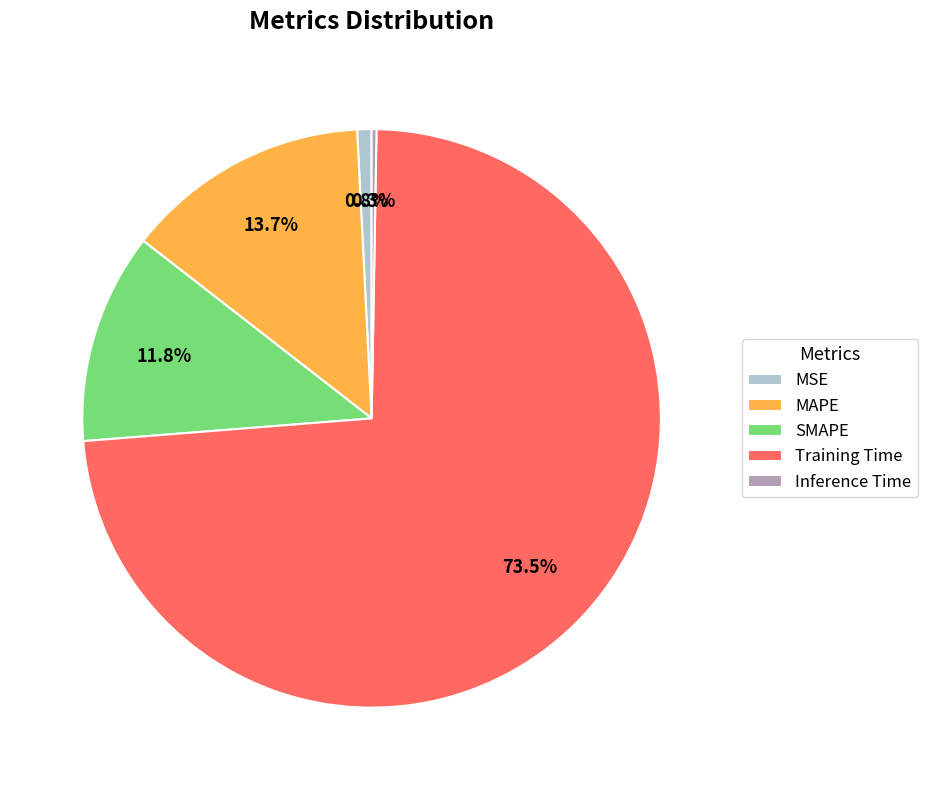

True or false: MAPE accounts for 14% of the total.

True